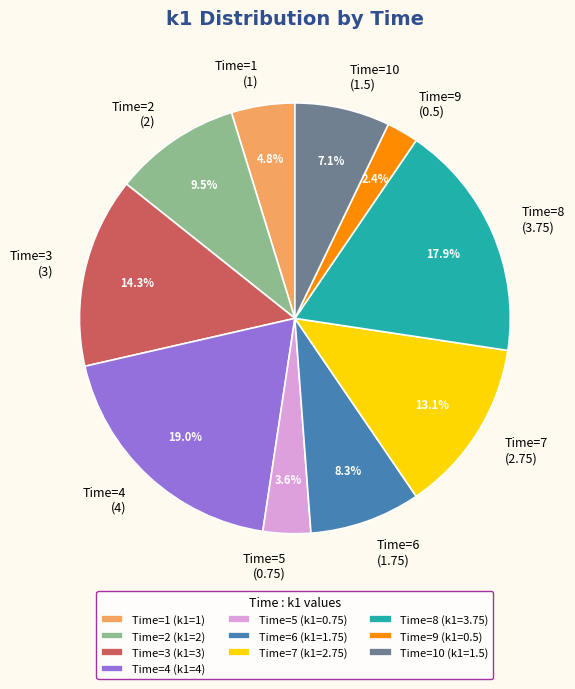

What percentage is NOT represented by Time=7 (2.75)?

86.9%